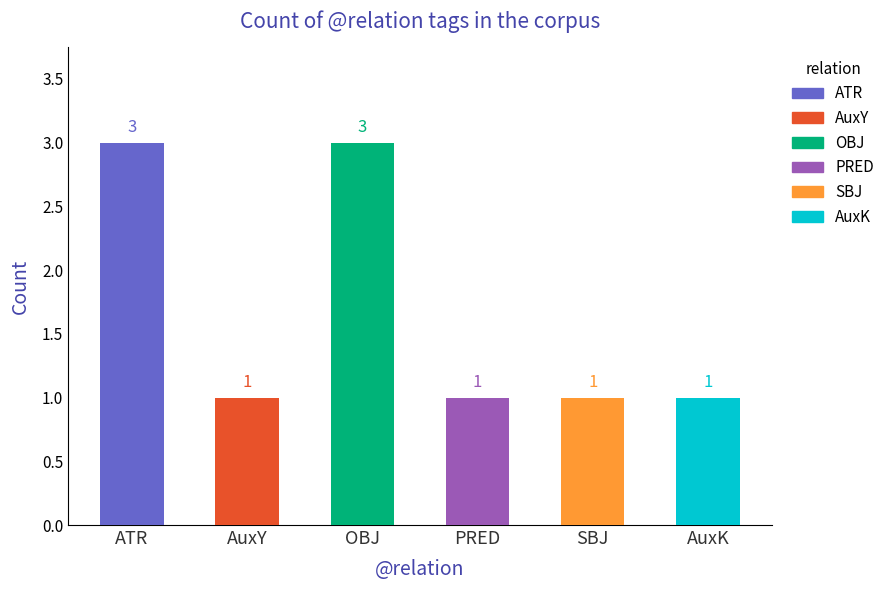

What is the label of the 2nd bar from the right?

SBJ